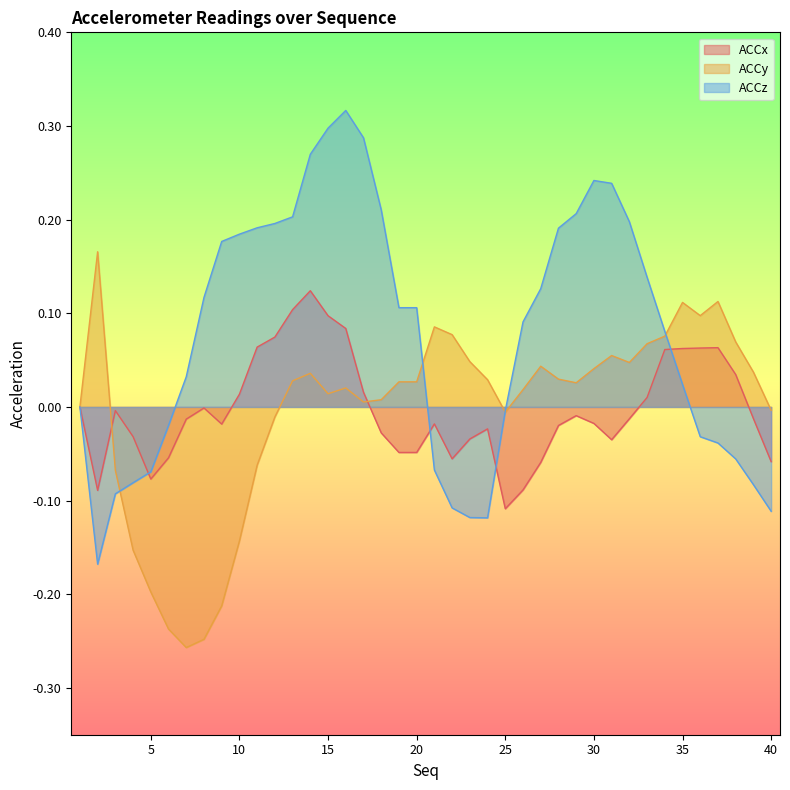

How many interior local valleys does the ACCy series have?

7